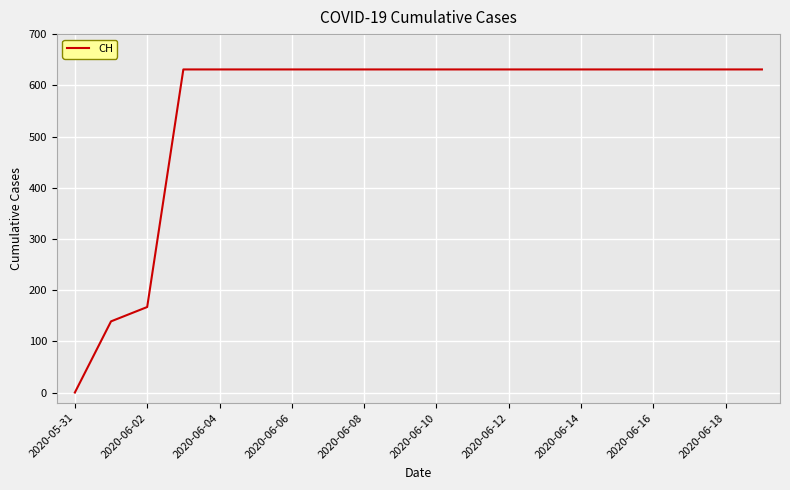

What is the maximum value shown in the chart?

631